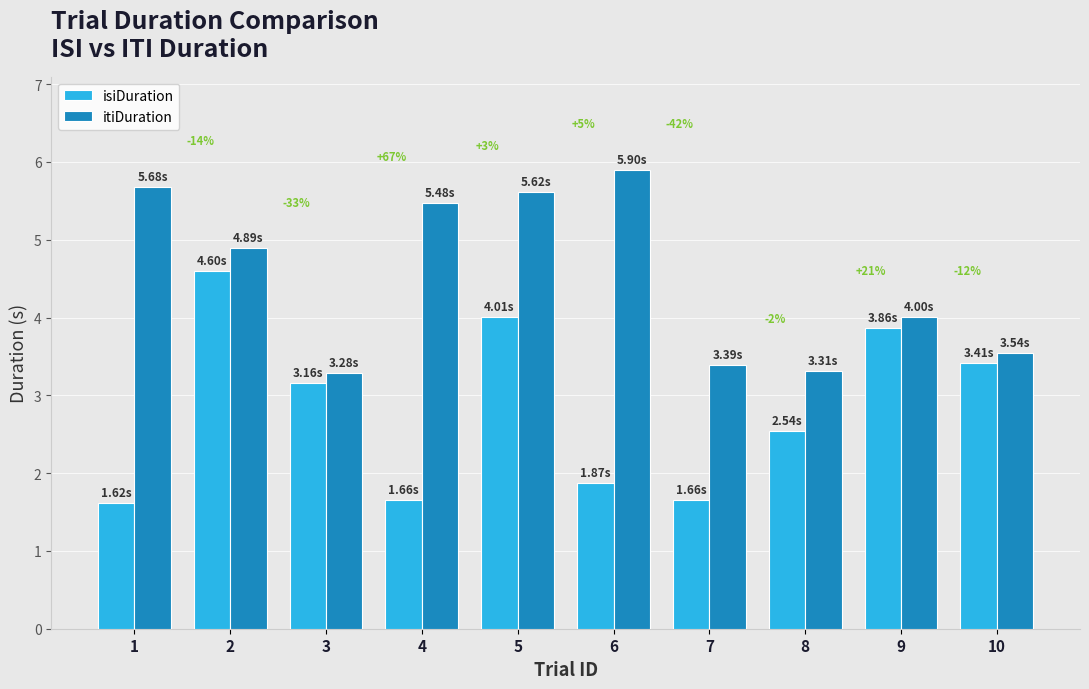

Count the number of categories in the chart.

10